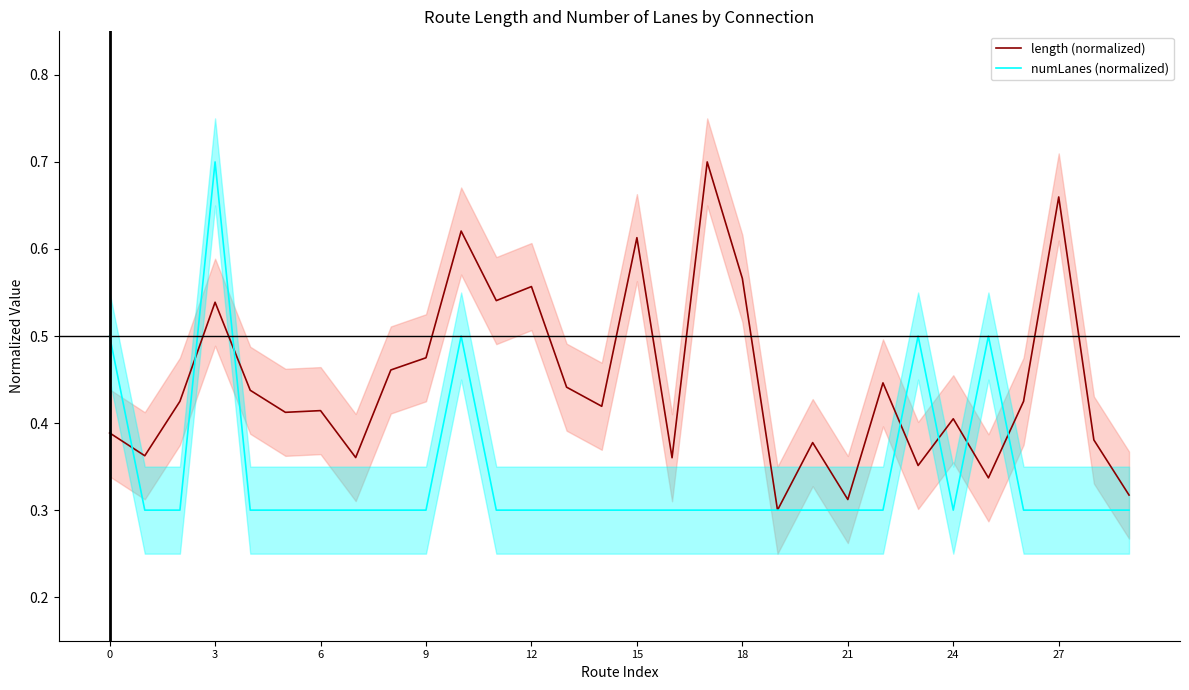

What is the sum of the numLanes (normalized) values at 24 and 3?

1.0